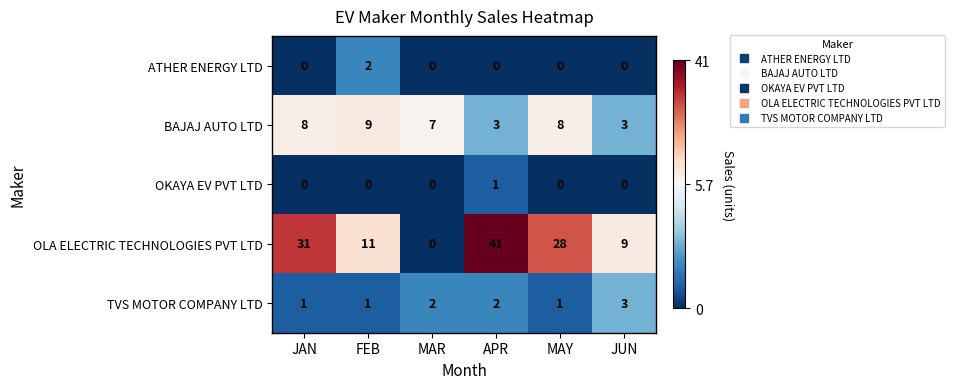

How many data points does each series have?

6